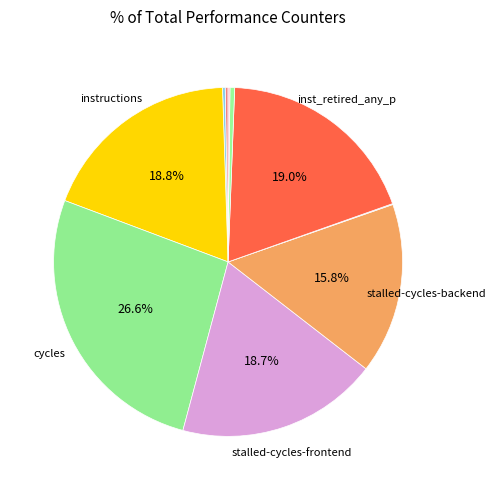

Count the number of slices in the pie.

10